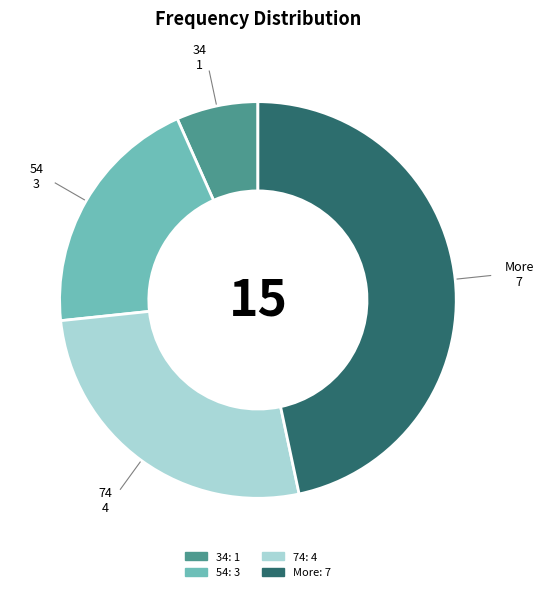

How many segments does this pie chart have?

4